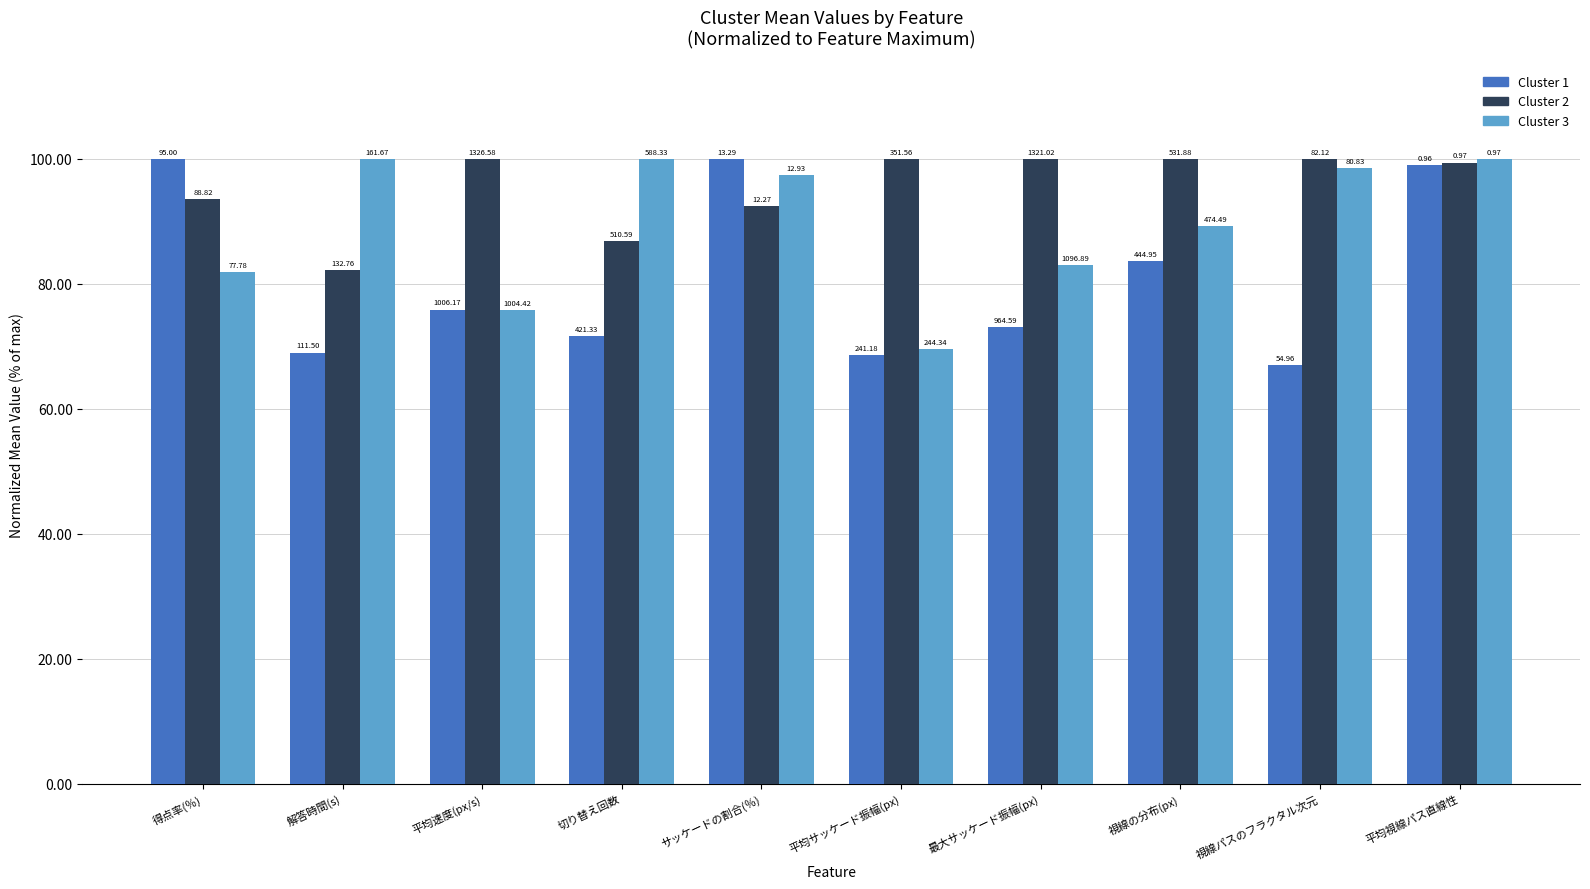

How many bars are there in total?

30